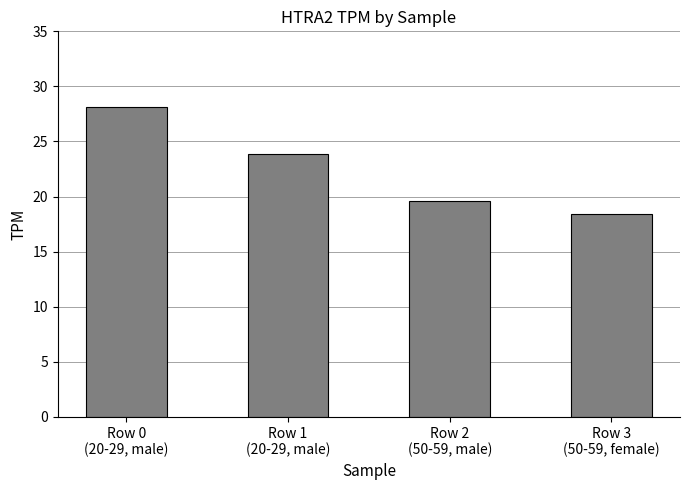

At which category does the chart reach its minimum across all series?

Row 3
(50-59, female)